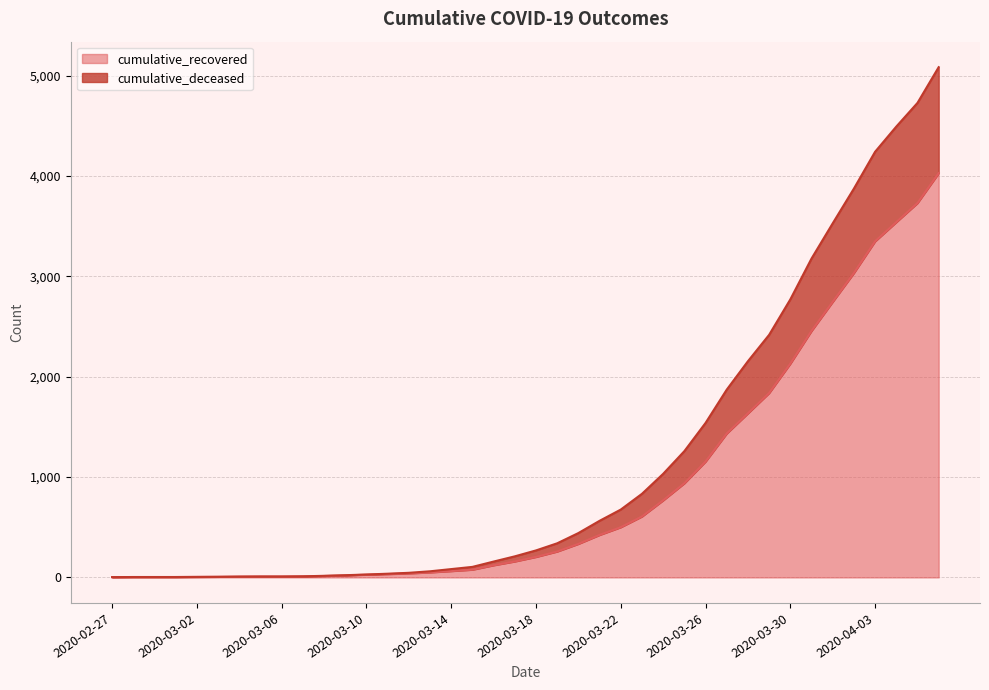

What is the label of the 35th point from the right?

2020-03-03